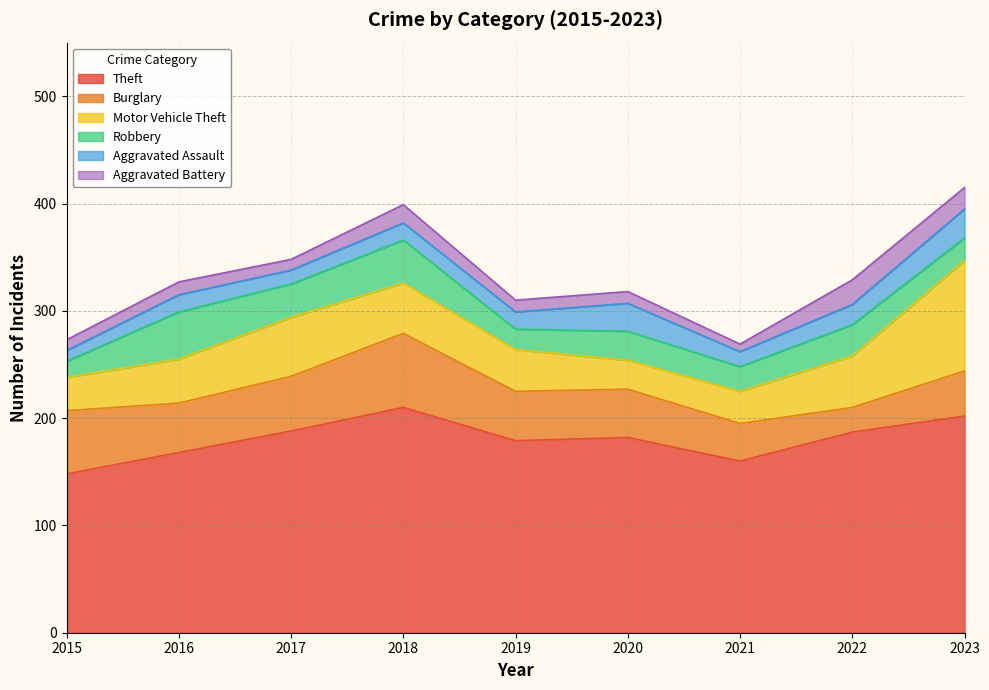

Rank the categories by Theft value from lowest to highest.

2015, 2021, 2016, 2019, 2020, 2022, 2017, 2023, 2018